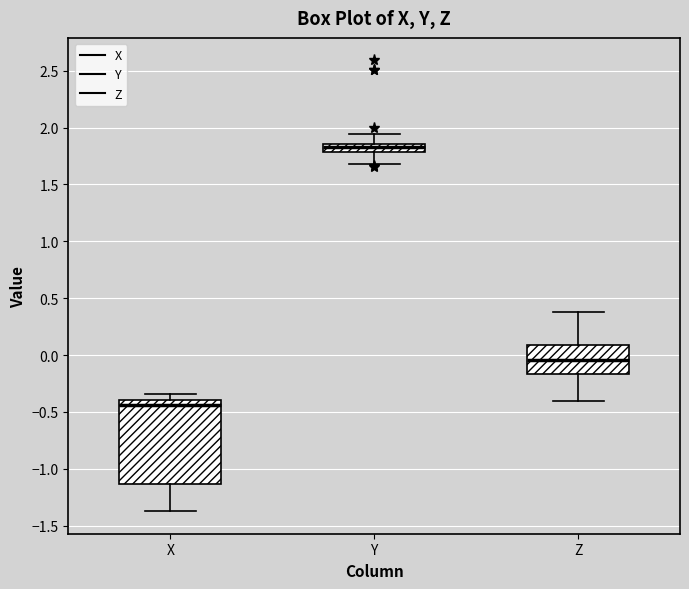

Which box is the tallest, from its lower edge to its upper edge?

X